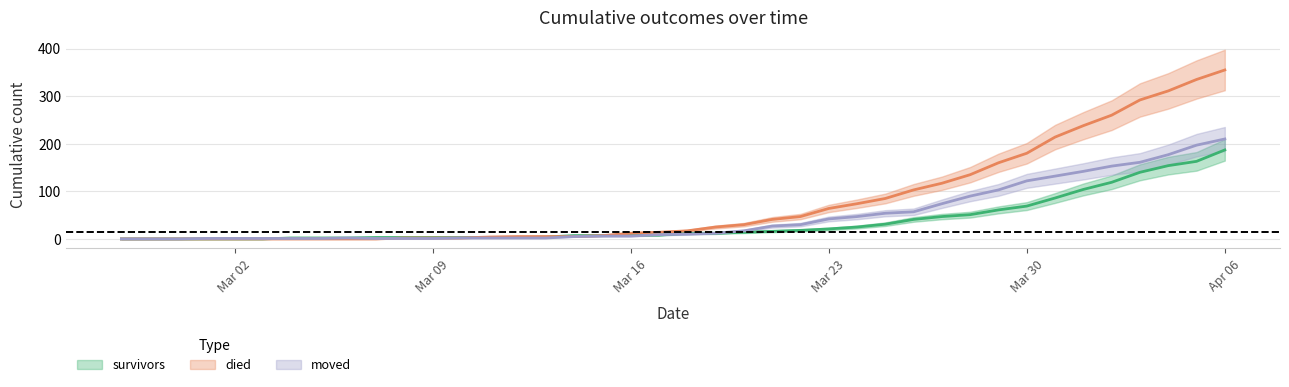

Which category has the lowest value in the died series?

2020-02-27